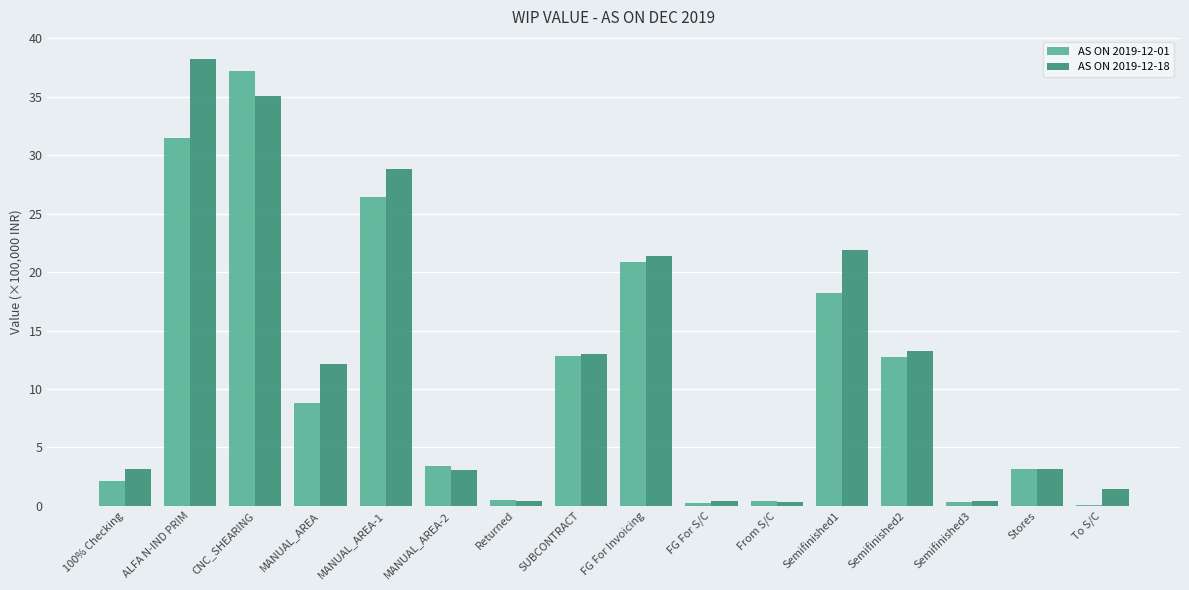

What is the total value across all series at MANUAL_AREA-2?

6.4